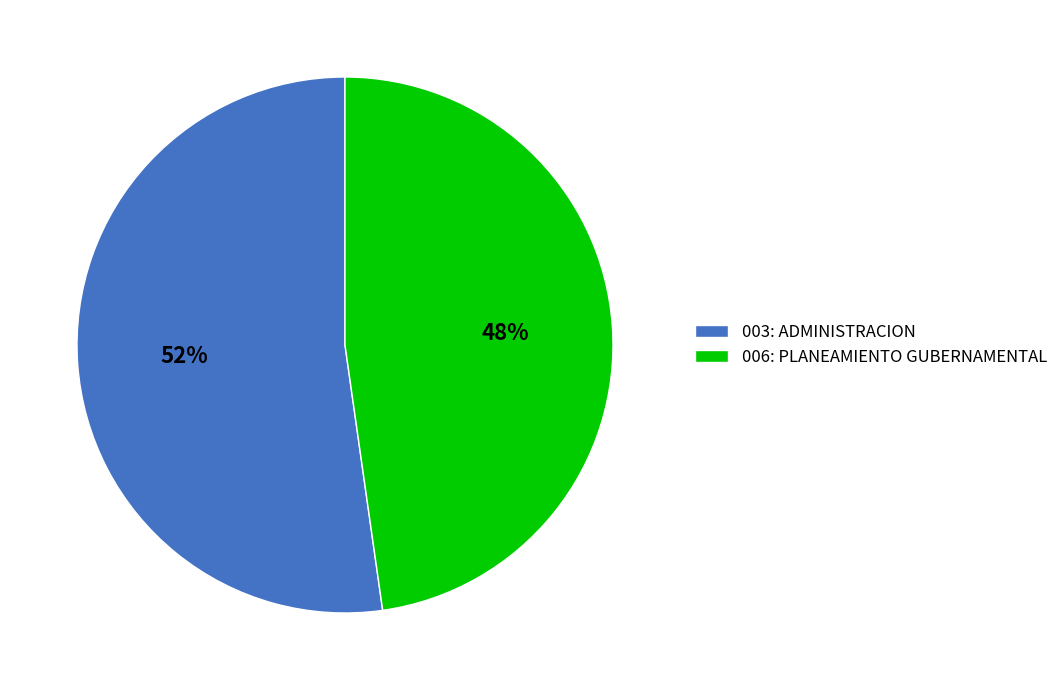

To the nearest percent, what portion does 003: ADMINISTRACION represent?

52%